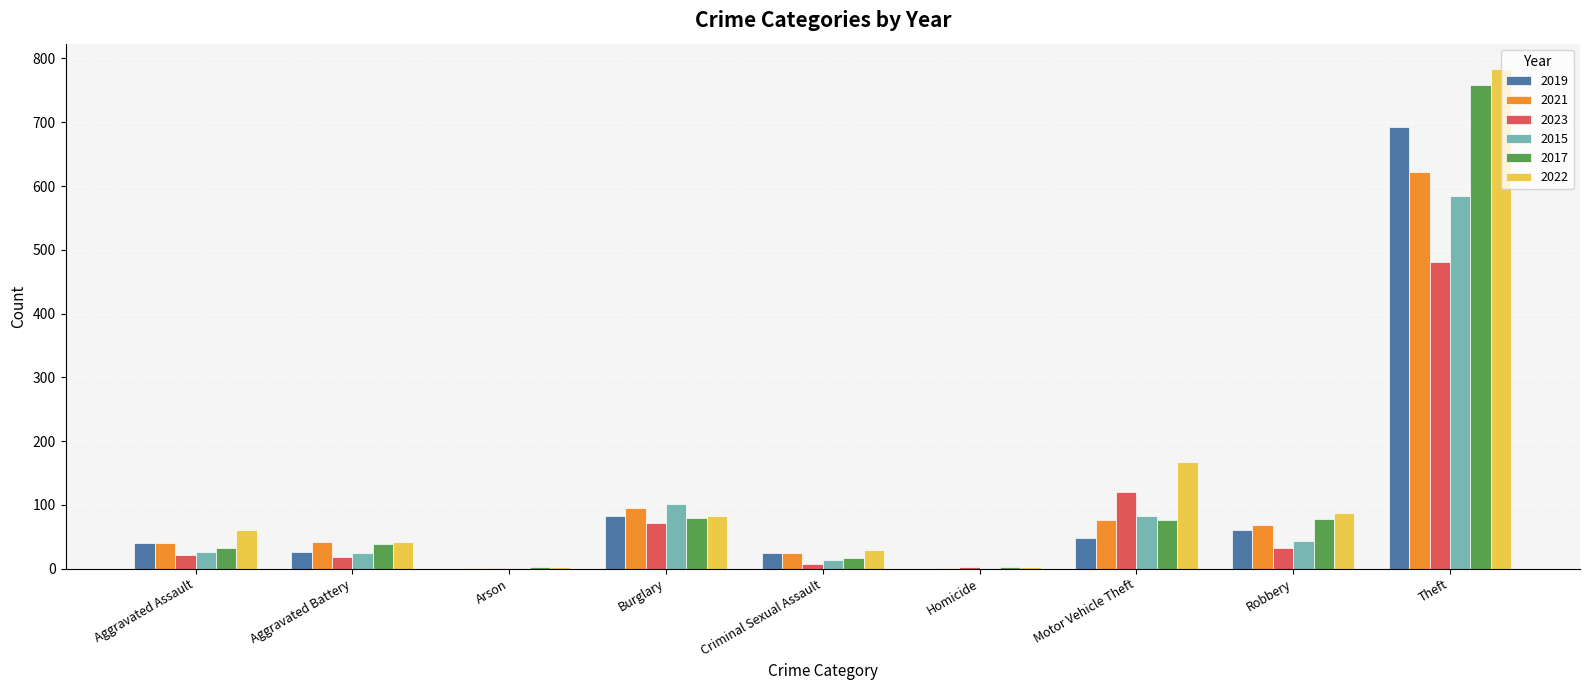

At which label does 2019 reach its peak?

Theft